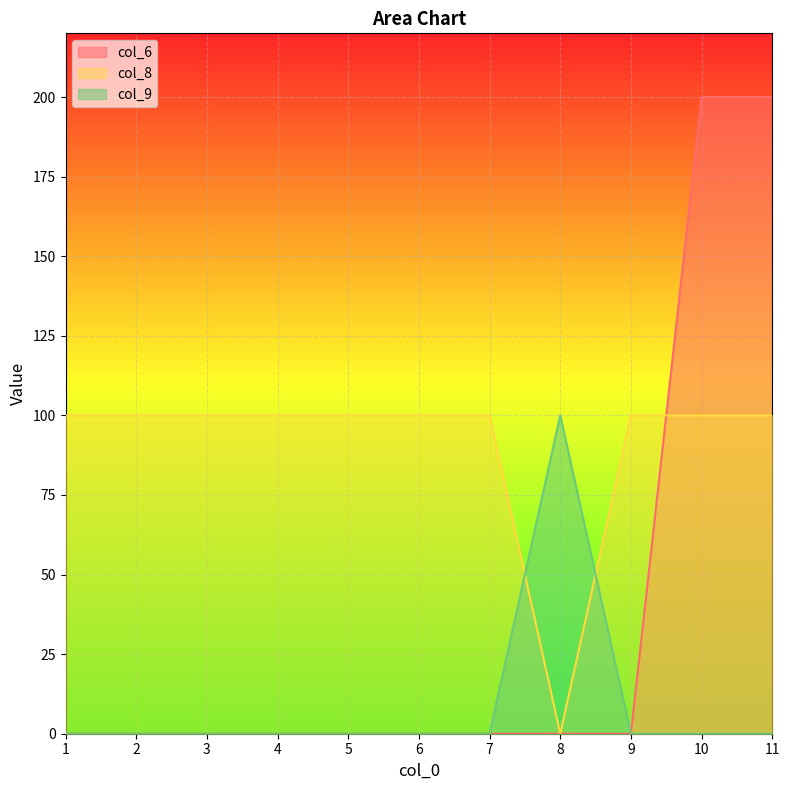

True or false: col_8 and col_6 intersect in this chart.

True